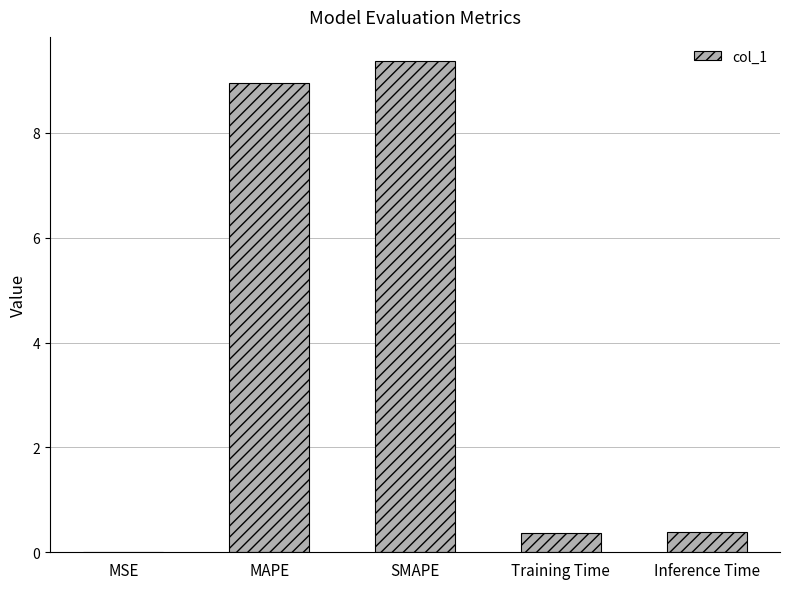

True or false: the data shows 8.9 at MAPE.

True